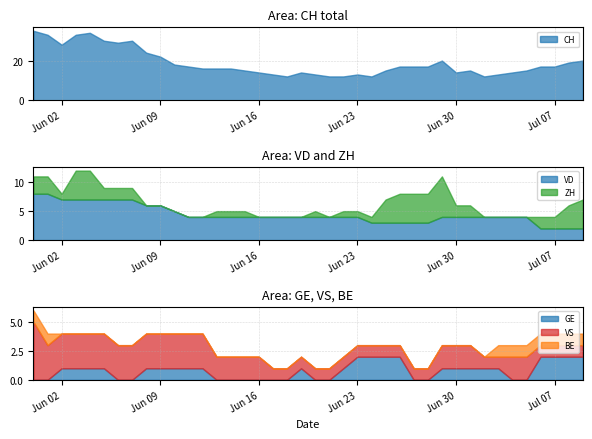

At 2020-06-11, list the series in order from largest to smallest.

CH, VD, VS, GE, ZH, BE